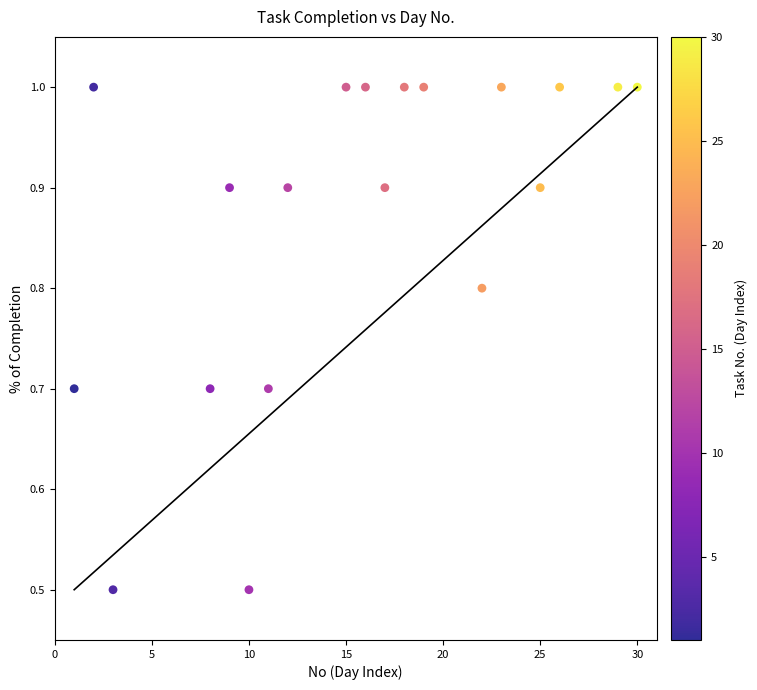

What is the range of Y values (max minus min)?

0.5